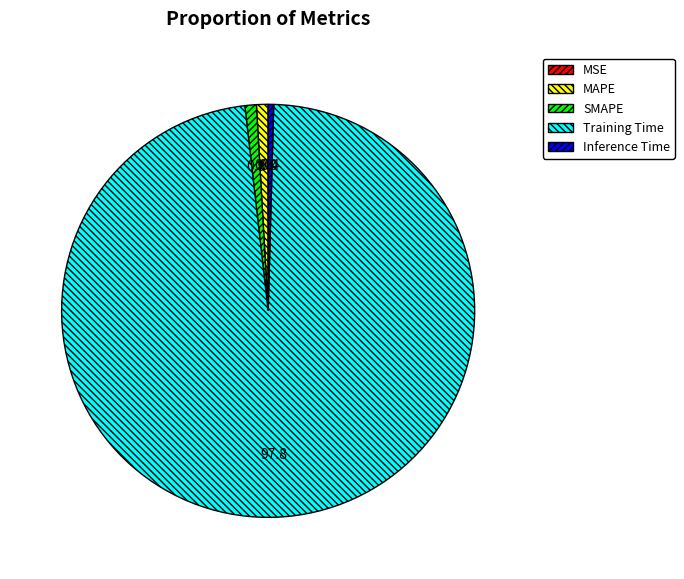

Which slice represents more than half of the pie?

Training Time